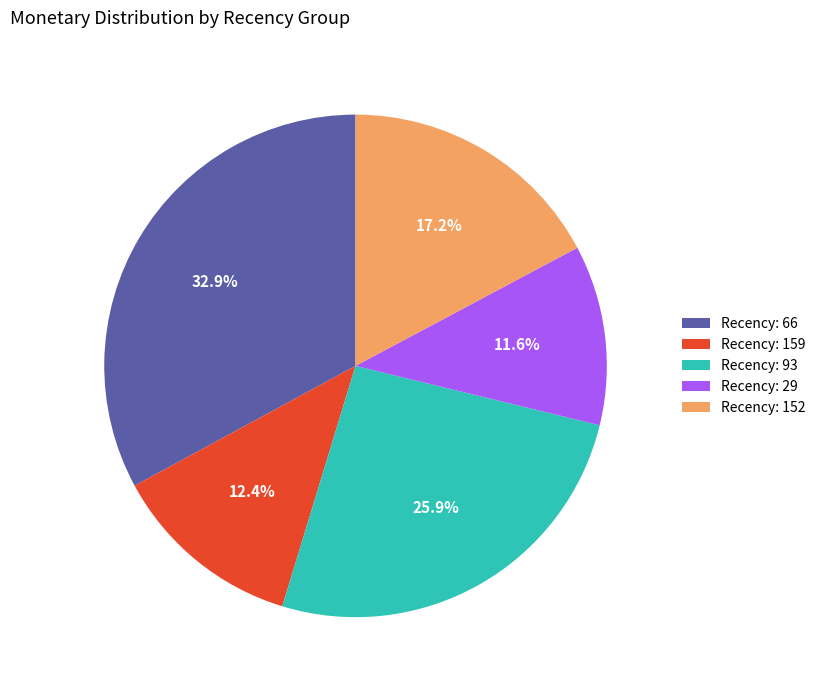

How many segments does this pie chart have?

5